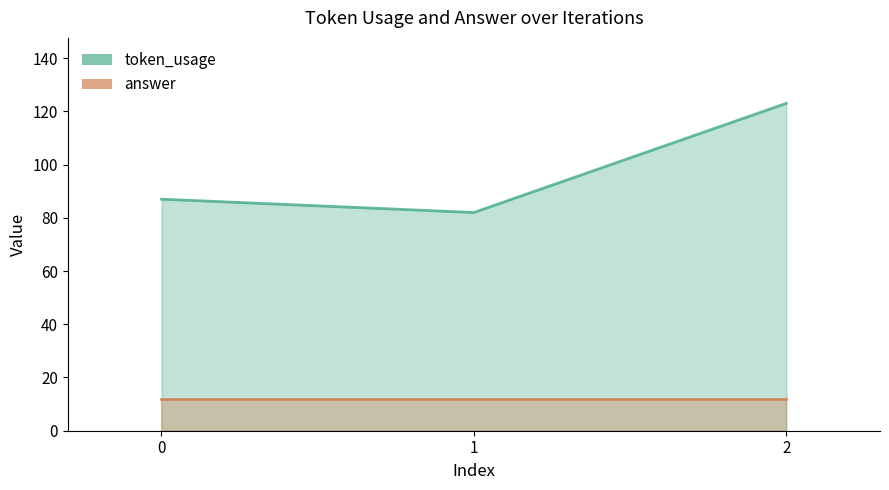

The value at 2 is 184. True or false?

False